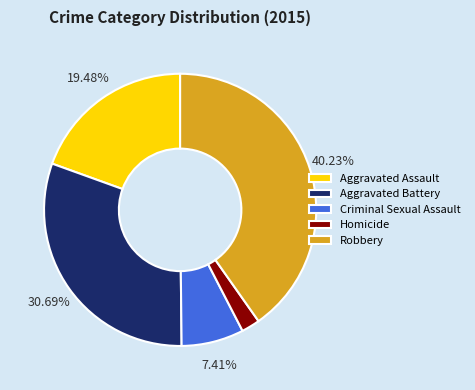

To the nearest percent, what is the difference between the Robbery and Aggravated Battery slice percentages?

10%